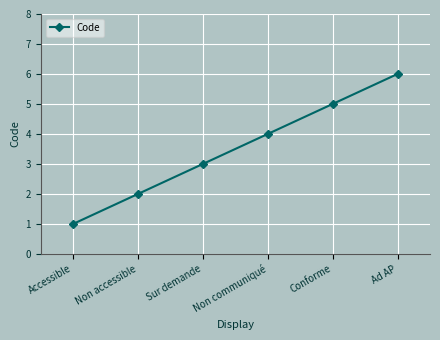

What is the approximate value at Conforme?

5